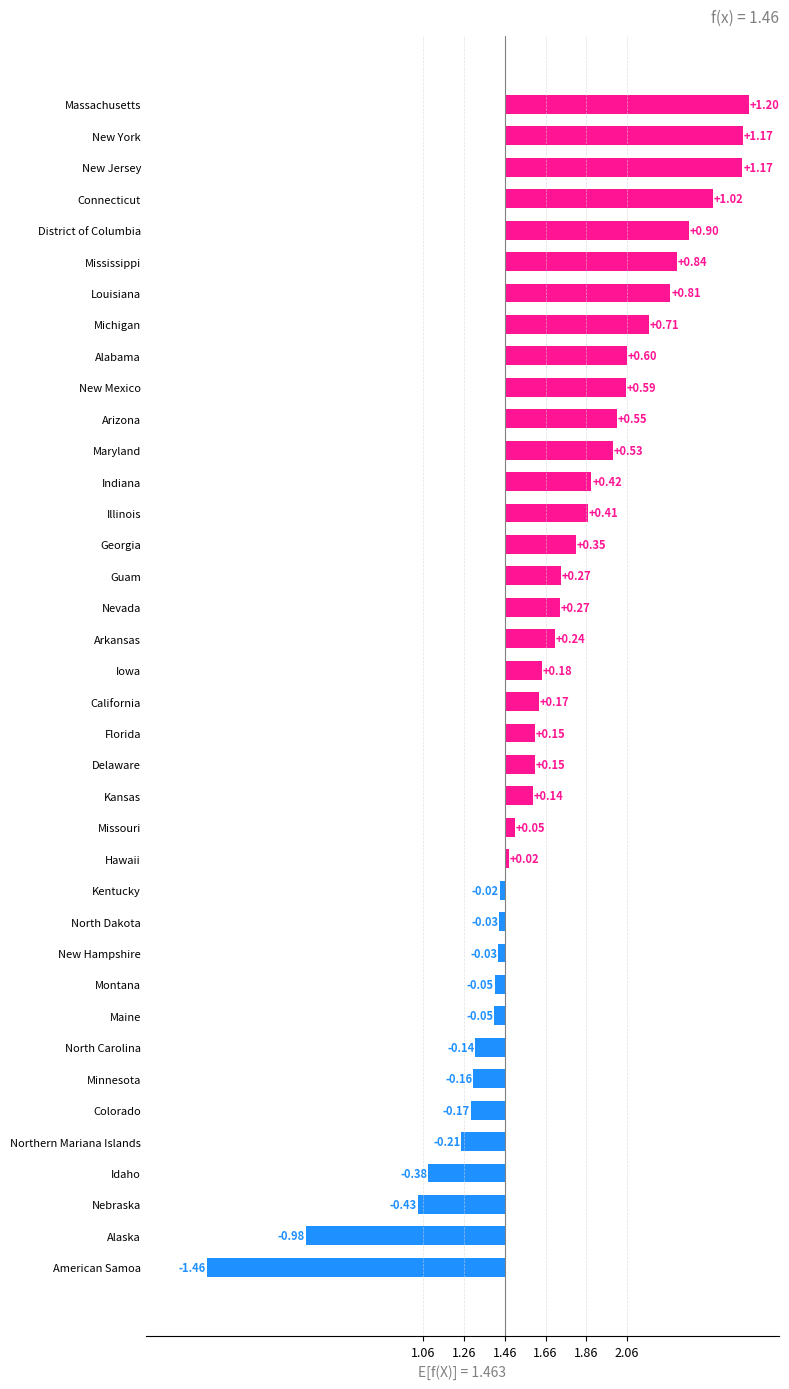

How many distinct data groups are displayed?

1